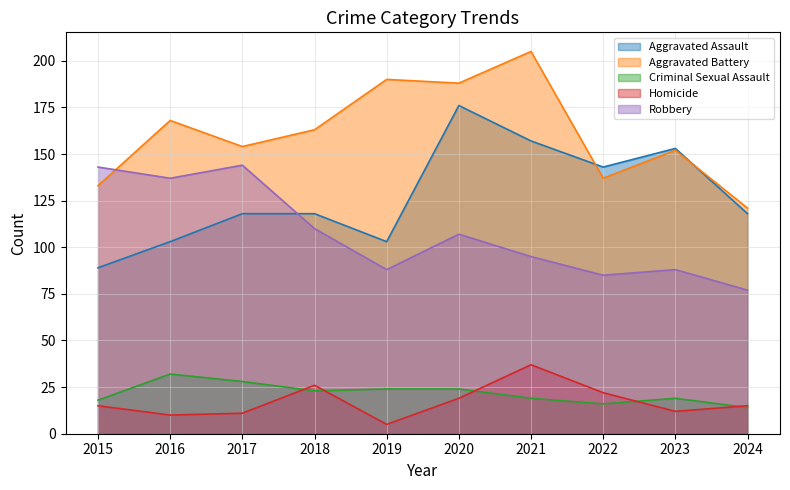

Does the chart display data point markers on the line(s)?

No